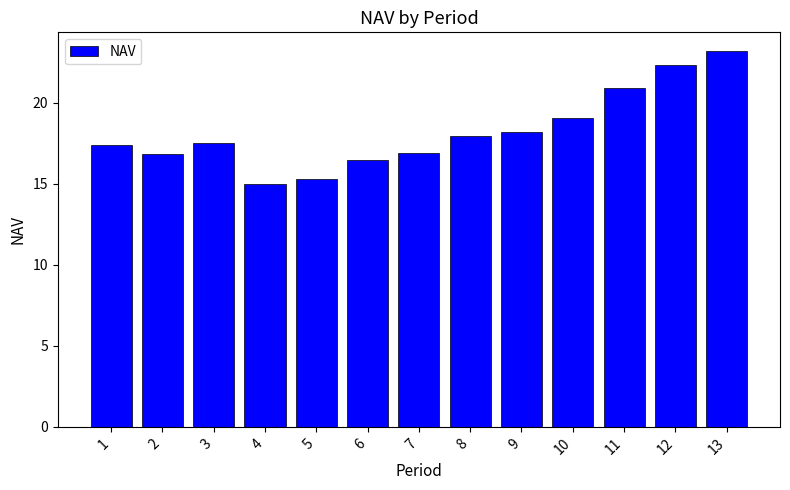

What is the average value?

18.2